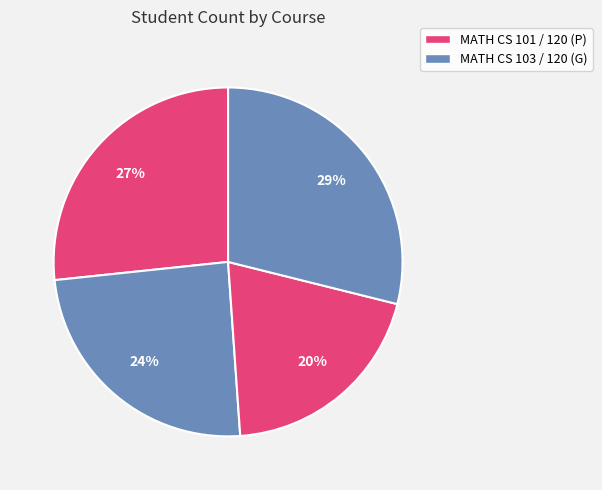

Rank the categories by value from highest to lowest.

MATH CS 120 (PUTINAR), MATH CS 101, MATH CS 103, MATH CS 120 (GARCIA)